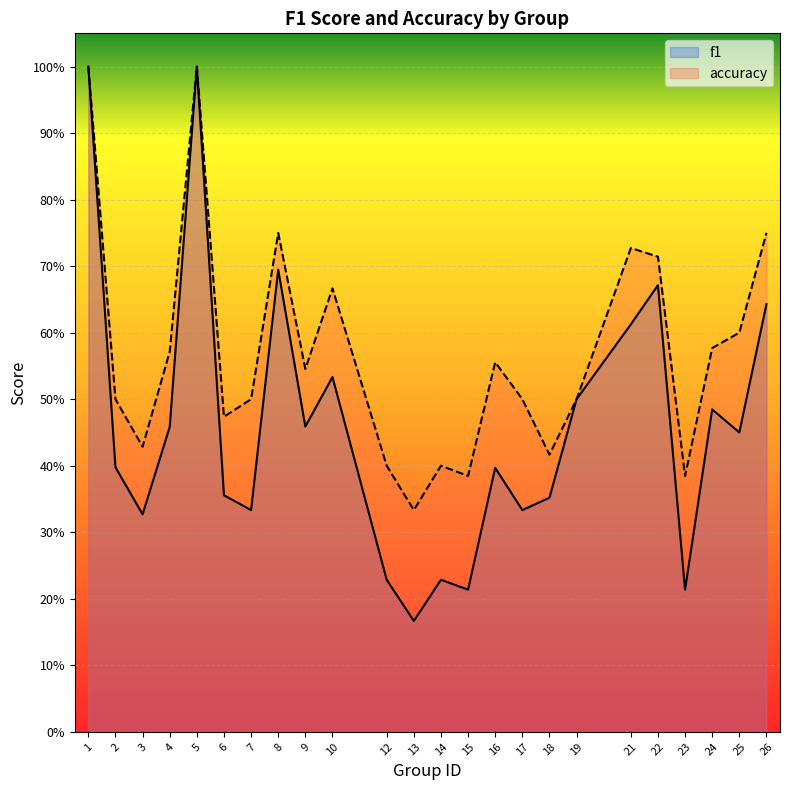

True or false: accuracy and f1 cross at least once.

False